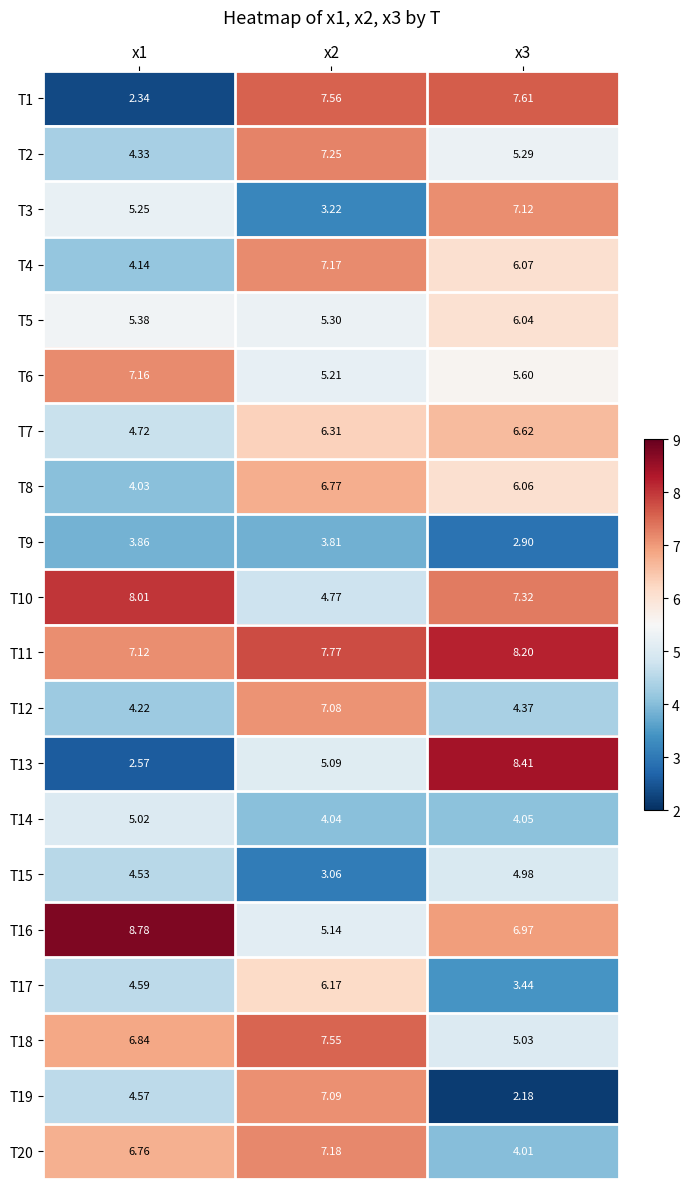

Rank the series at x2 from highest to lowest value.

T11, T1, T18, T2, T20, T4, T19, T12, T8, T7, T17, T5, T6, T16, T13, T10, T14, T9, T3, T15